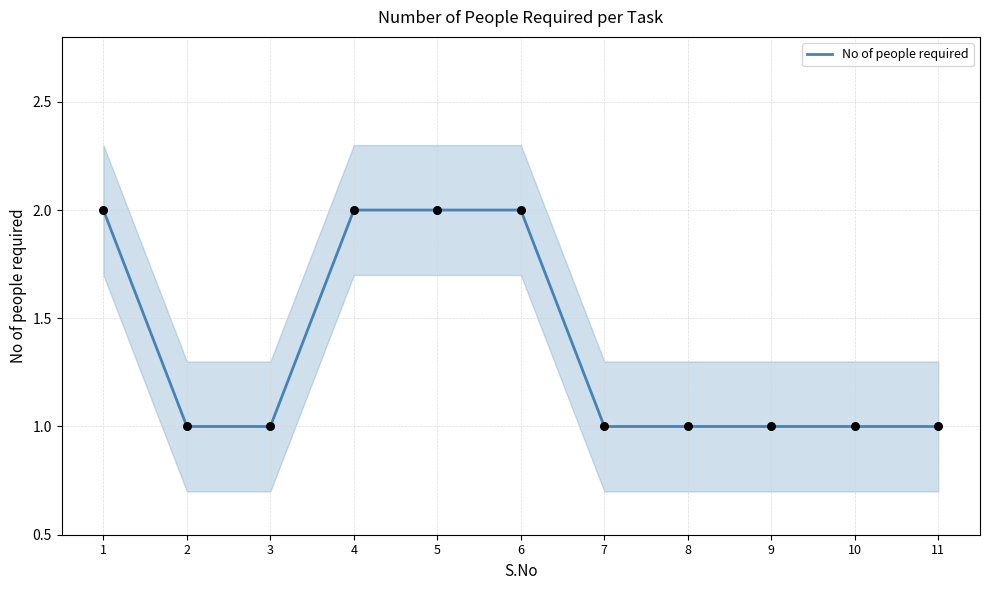

What is the ratio of the value at 6 to the value at 11?

2.0